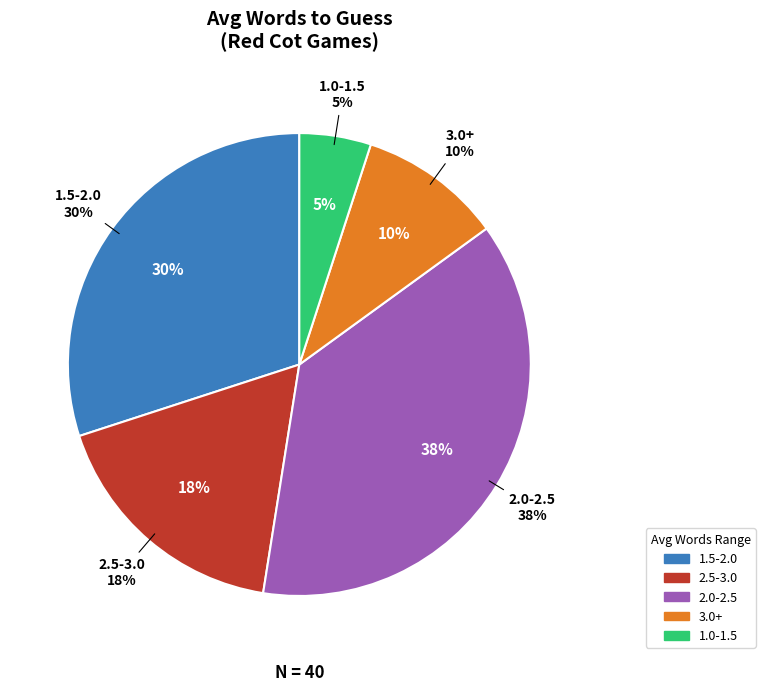

The RED slice represents 14% of the pie. True or false?

False